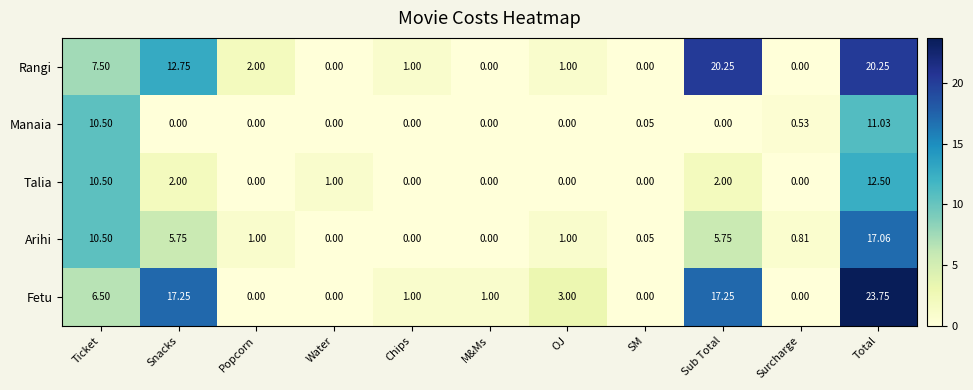

At which category is the sum across all series the highest?

Total